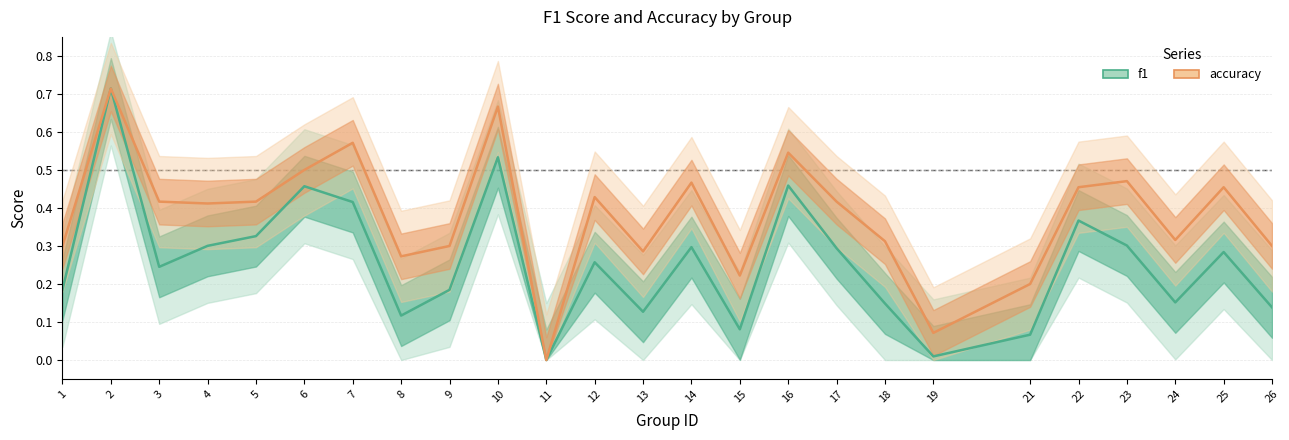

What is the highest value of the f1 series?

0.7